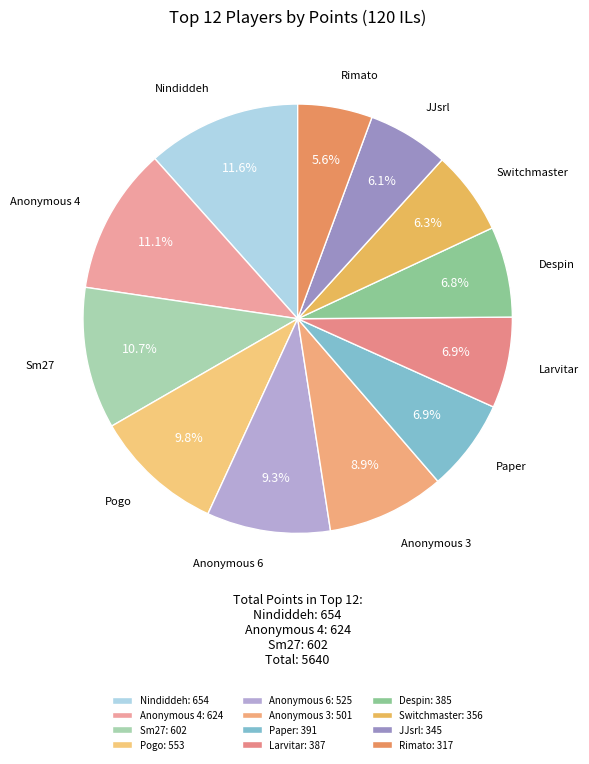

Which slice is the smallest?

Rimato